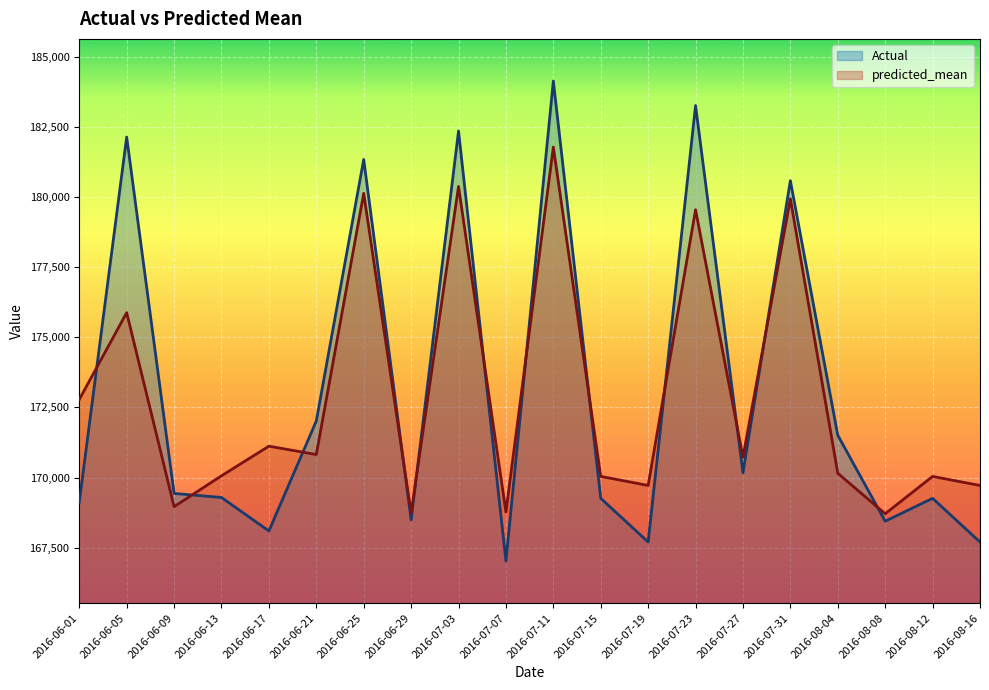

How many interior local peaks does the predicted_mean series have?

8